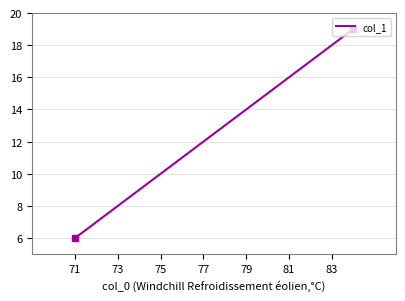

Count the number of categories in the chart.

14